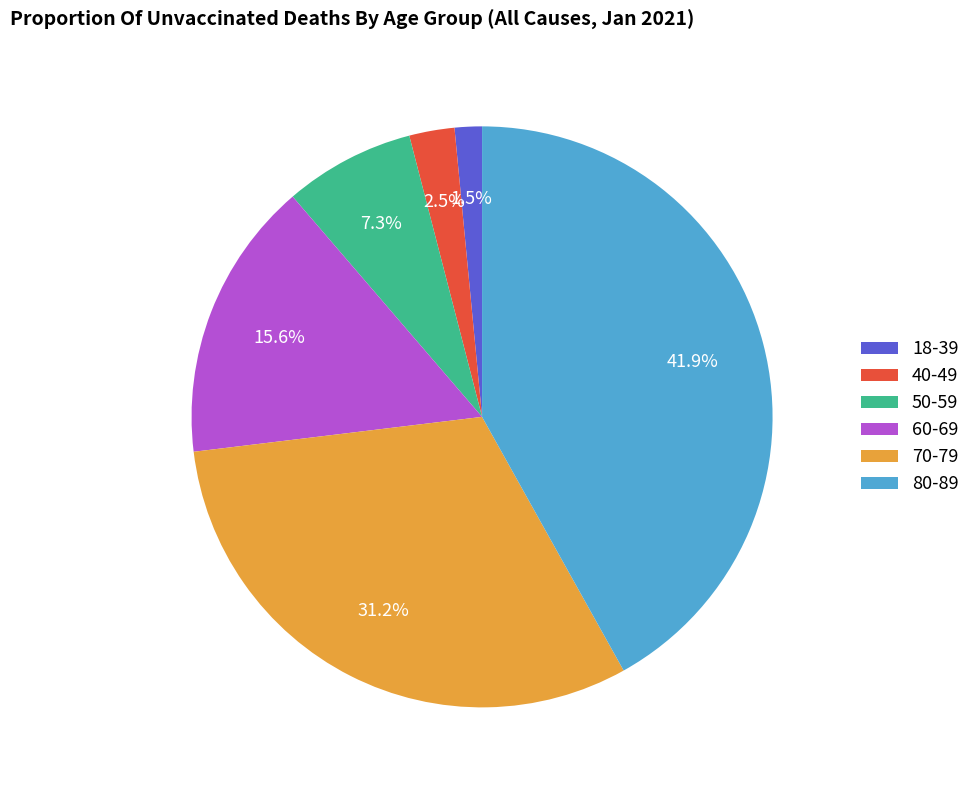

How much of the chart is everything except 80-89?

58.1%